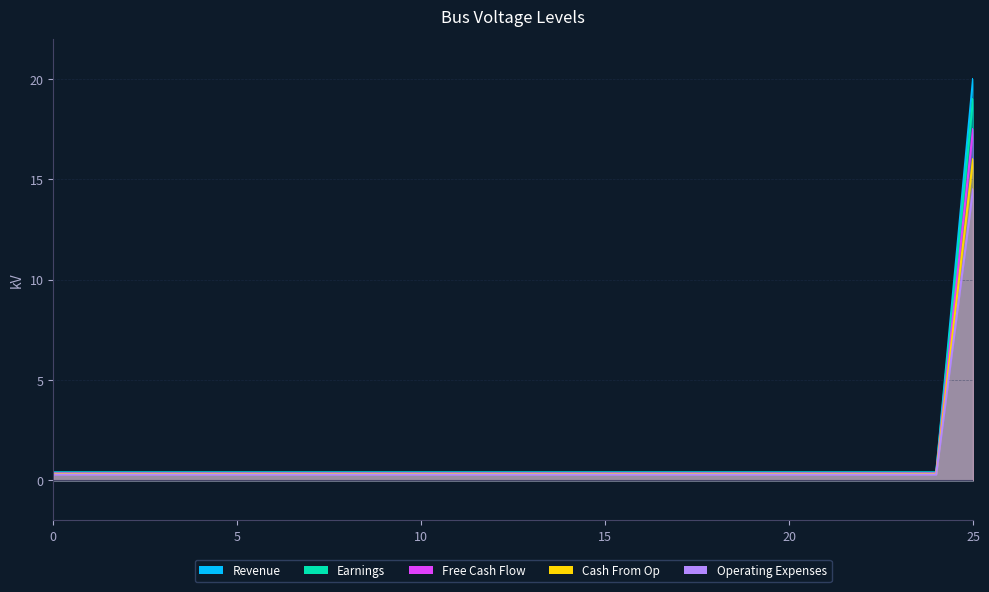

What is the value of the Cash From Op point at the 1st from the left?

0.3